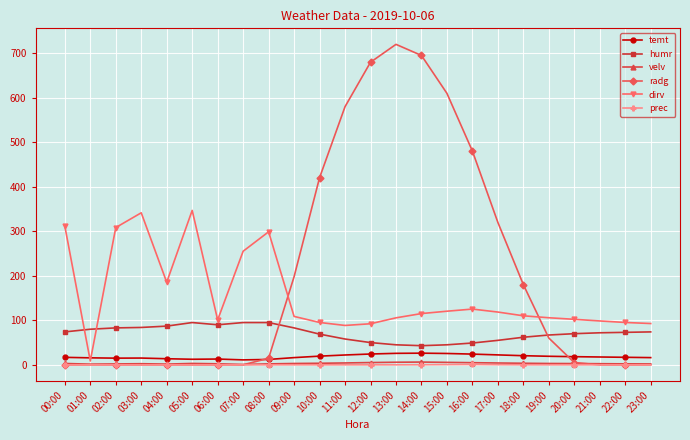

The radg series shows -294.0 at 06:00. True or false?

False